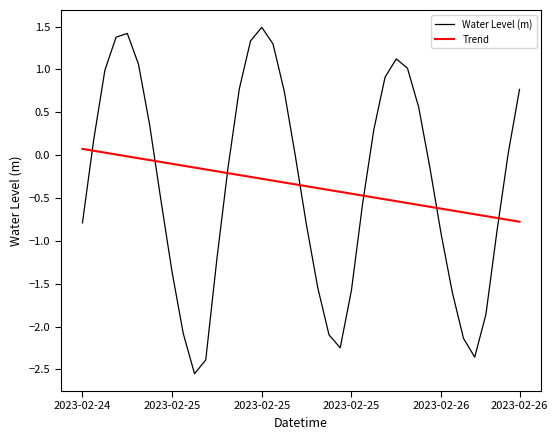

How many lines are shown in the chart?

2